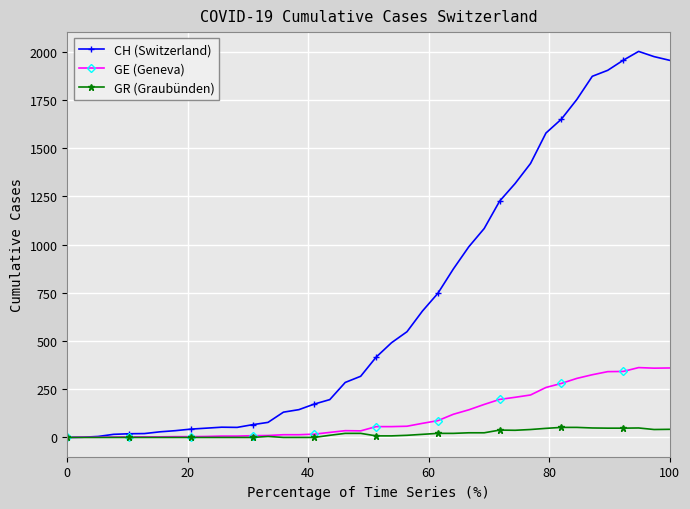

What is the sum of all GE (Geneva) values?

4522